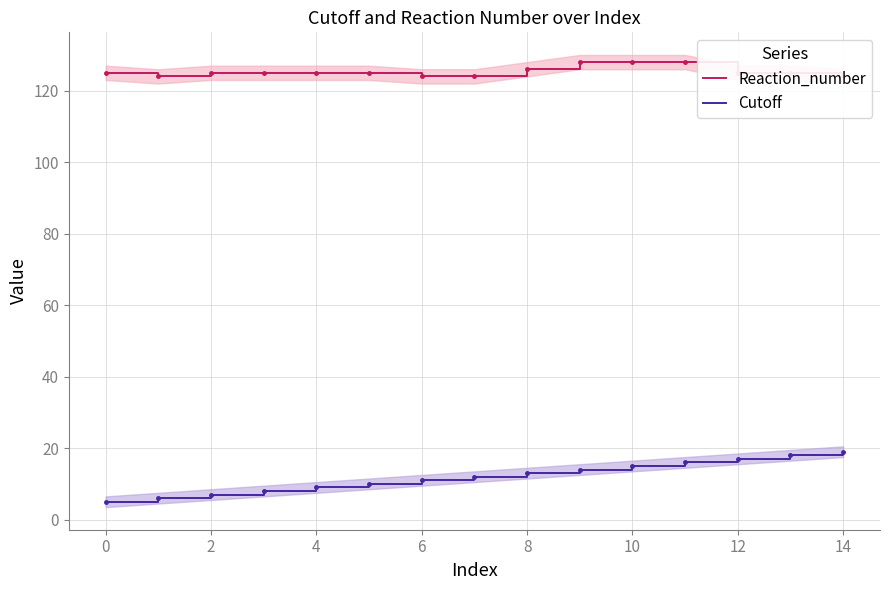

What is the label of the 13th point from the right?

2